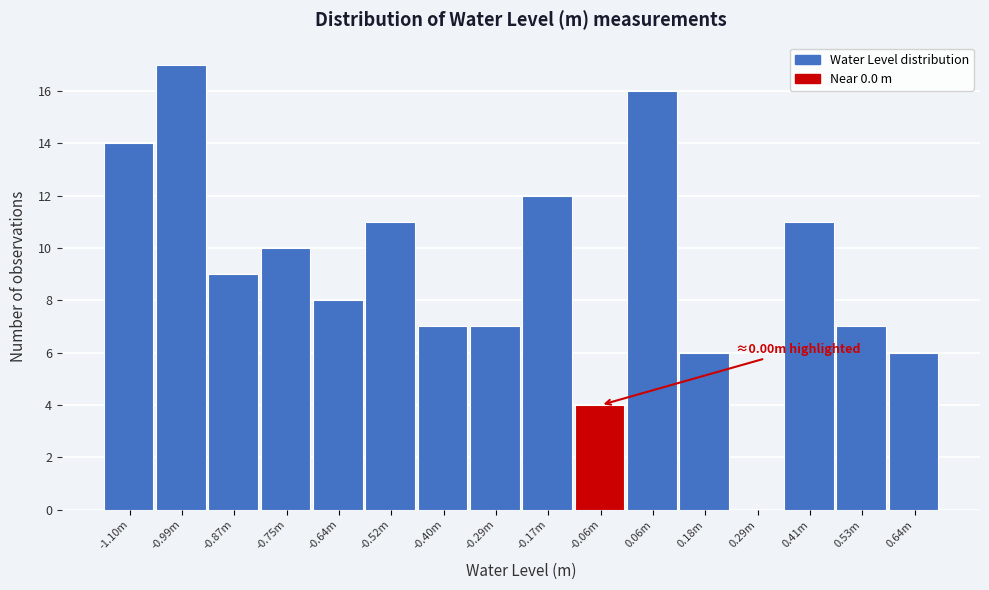

Reading left to right, extract all data points from this chart.

-1.10m=14	-0.99m=17	-0.87m=9	-0.75m=10	-0.64m=8	-0.52m=11	-0.40m=7	-0.29m=7	-0.17m=12	-0.06m=4	0.06m=16	0.18m=6	0.29m=0	0.41m=11	0.53m=7	0.64m=6